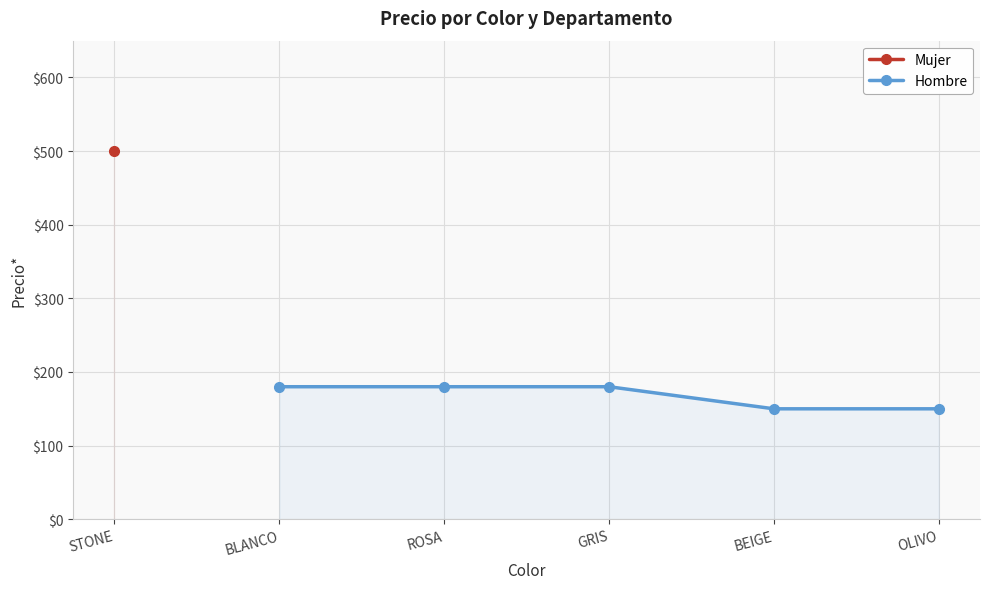

What are all the series names shown in the legend?

Mujer, Hombre